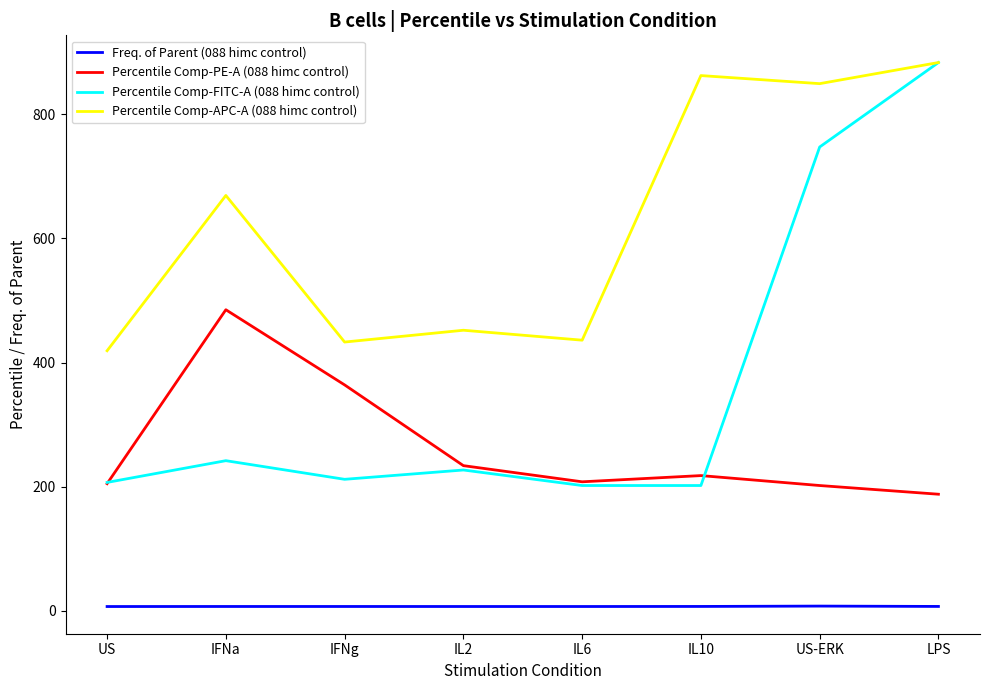

What are all the series names shown in the legend?

Freq. of Parent (088 himc control), Percentile Comp-PE-A (088 himc control), Percentile Comp-FITC-A (088 himc control), Percentile Comp-APC-A (088 himc control)